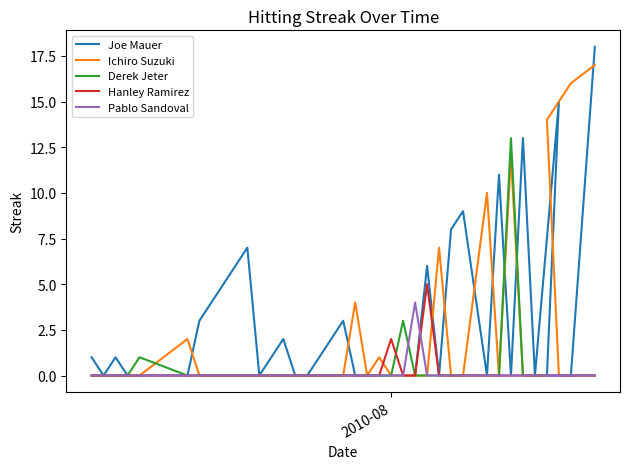

What are all the series names shown in the legend?

Joe Mauer, Ichiro Suzuki, Derek Jeter, Hanley Ramirez, Pablo Sandoval